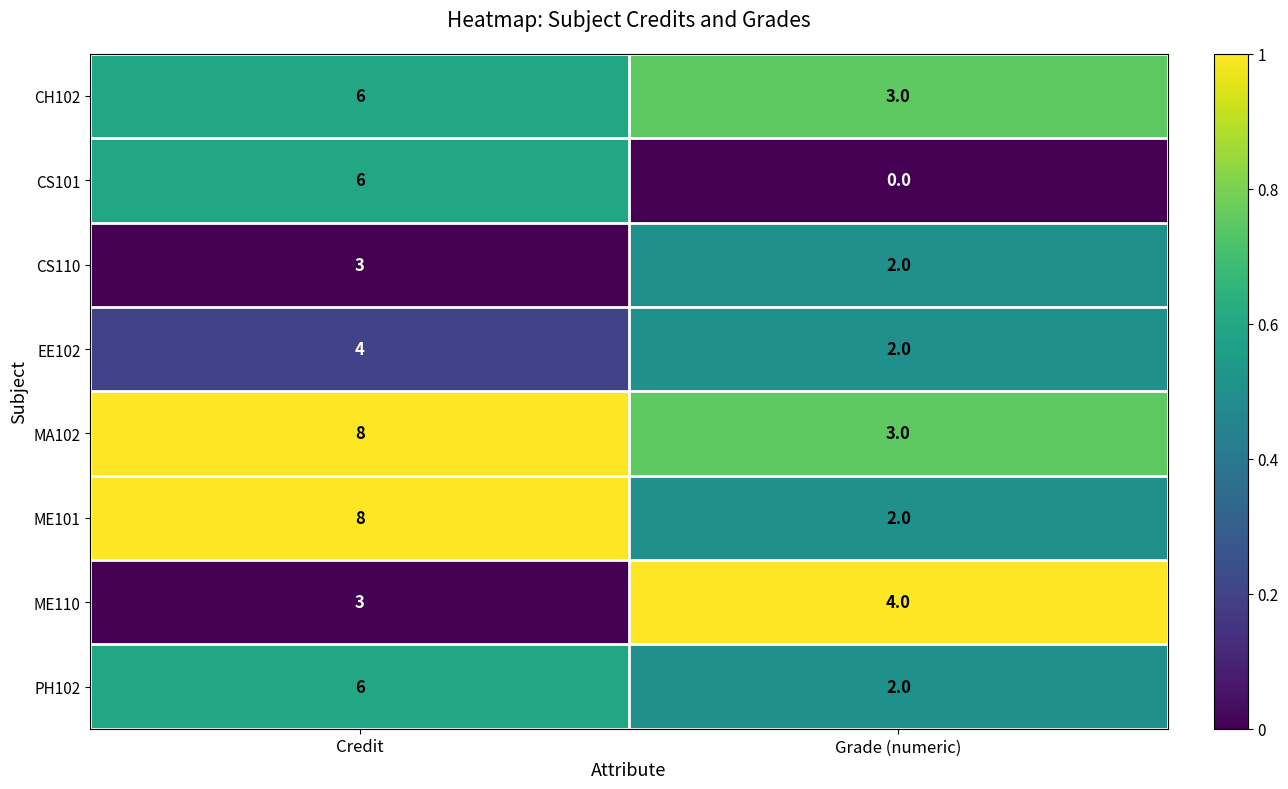

Reading left to right, what are all the values shown in this chart?

CH102: 6	3
CS101: 6	0
CS110: 3	2
EE102: 4	2
MA102: 8	3
ME101: 8	2
ME110: 3	4
PH102: 6	2